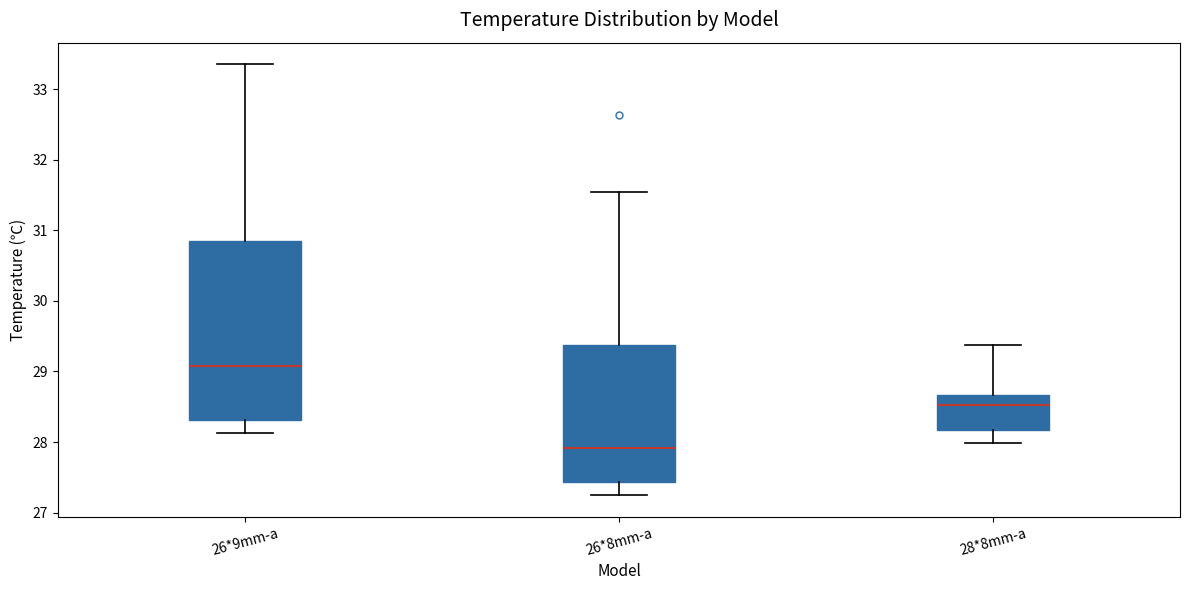

Which box's median line is the highest?

26*9mm-a